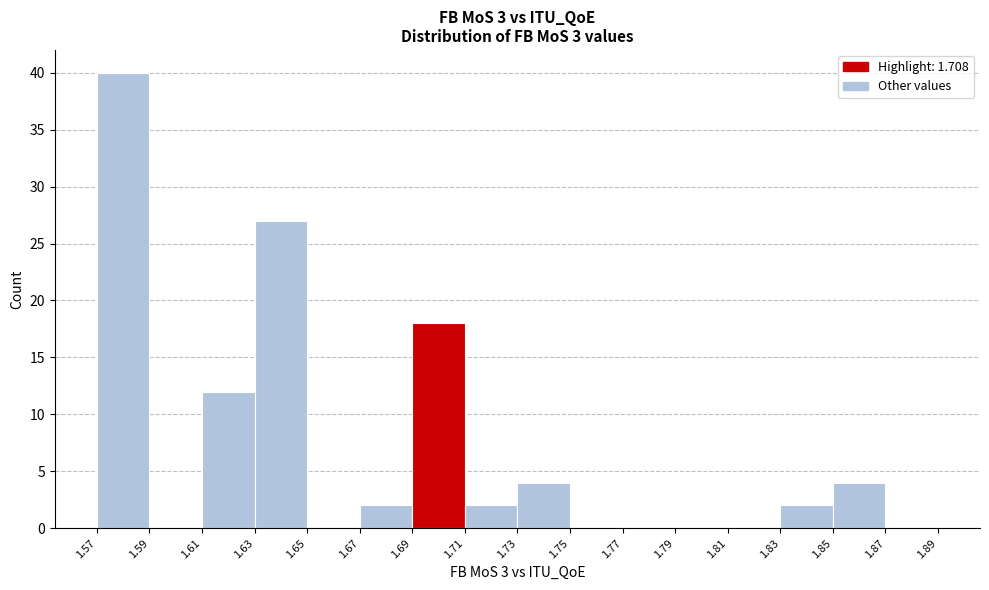

Reading left to right, list every bar in this chart as the range it spans on the x-axis followed by its height. The values are not printed on the chart, so give them approximately, as read against the axis.

1.57 to 1.59: 40
1.59 to 1.61: 0
1.61 to 1.63: 12
1.63 to 1.65: 27
1.65 to 1.67: 0
1.67 to 1.69: 2
1.69 to 1.71: 18
1.71 to 1.73: 2
1.73 to 1.75: 4
1.75 to 1.77: 0
1.77 to 1.79: 0
1.79 to 1.81: 0
1.81 to 1.83: 0
1.83 to 1.85: 2
1.85 to 1.87: 4
1.87 to 1.89: 0